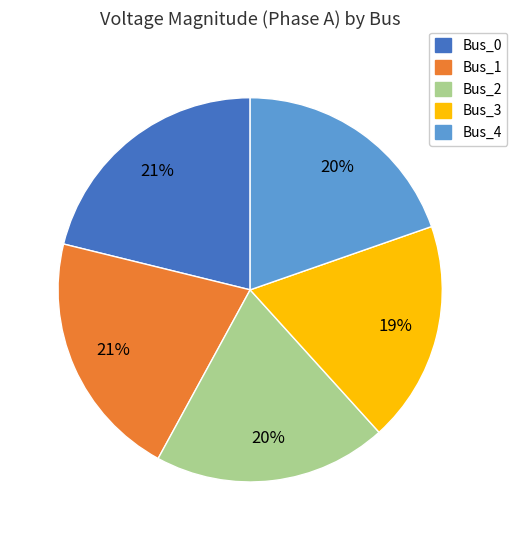

Is there any slice that represents more than half of the pie?

No